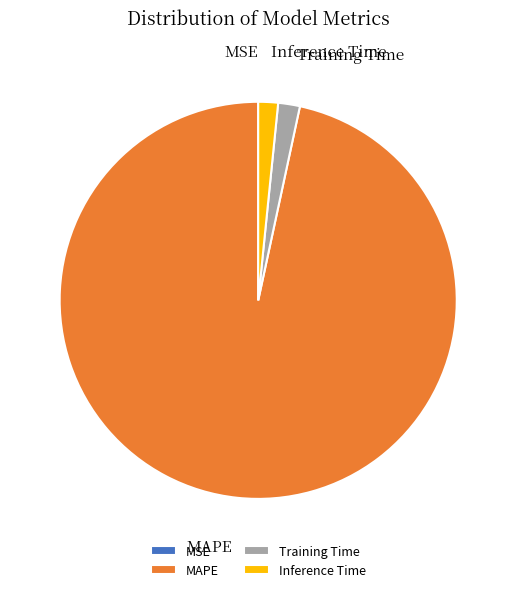

Is the sum of MAPE and Training Time greater than half?

Yes